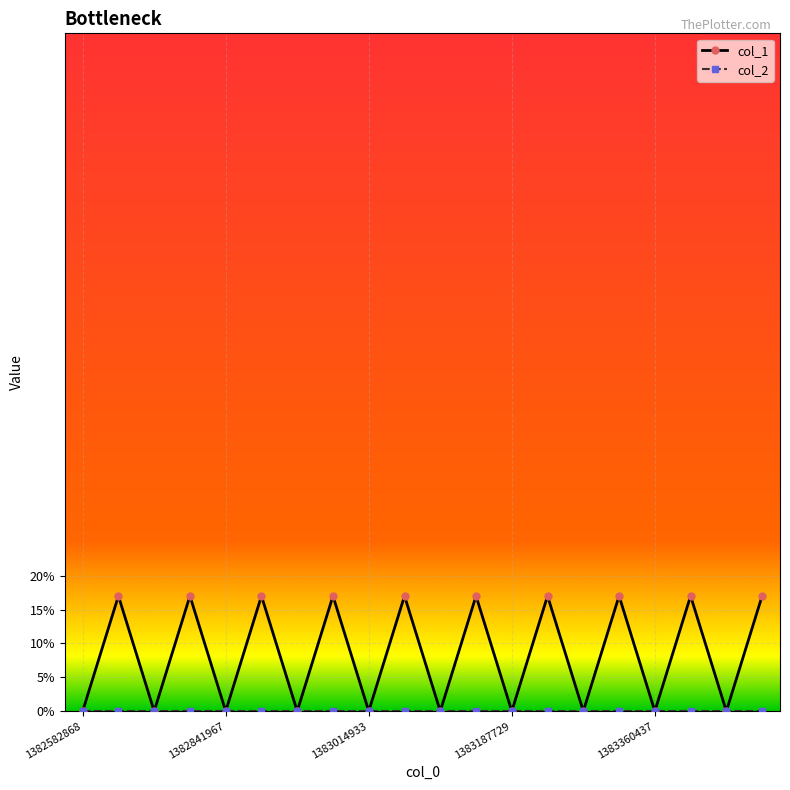

Which series has the widest spread of values?

col_1